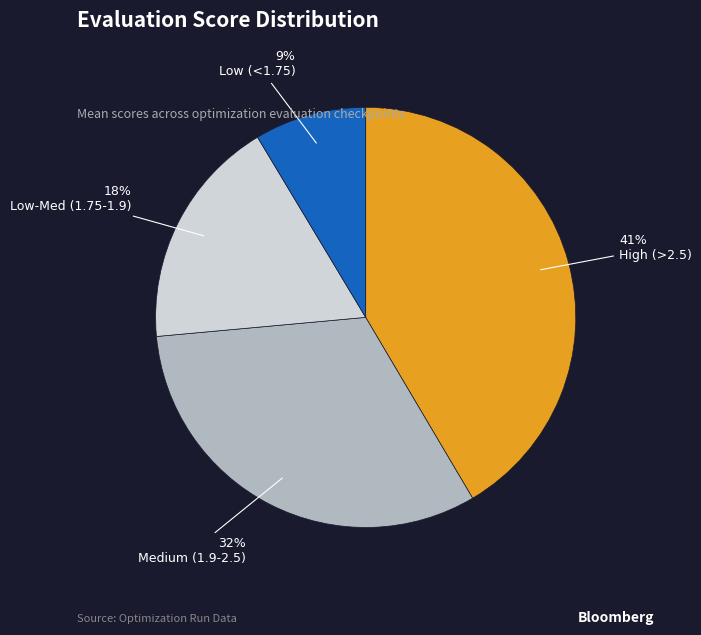

The Low-Med (1.75-1.9) slice represents 29% of the pie. True or false?

False